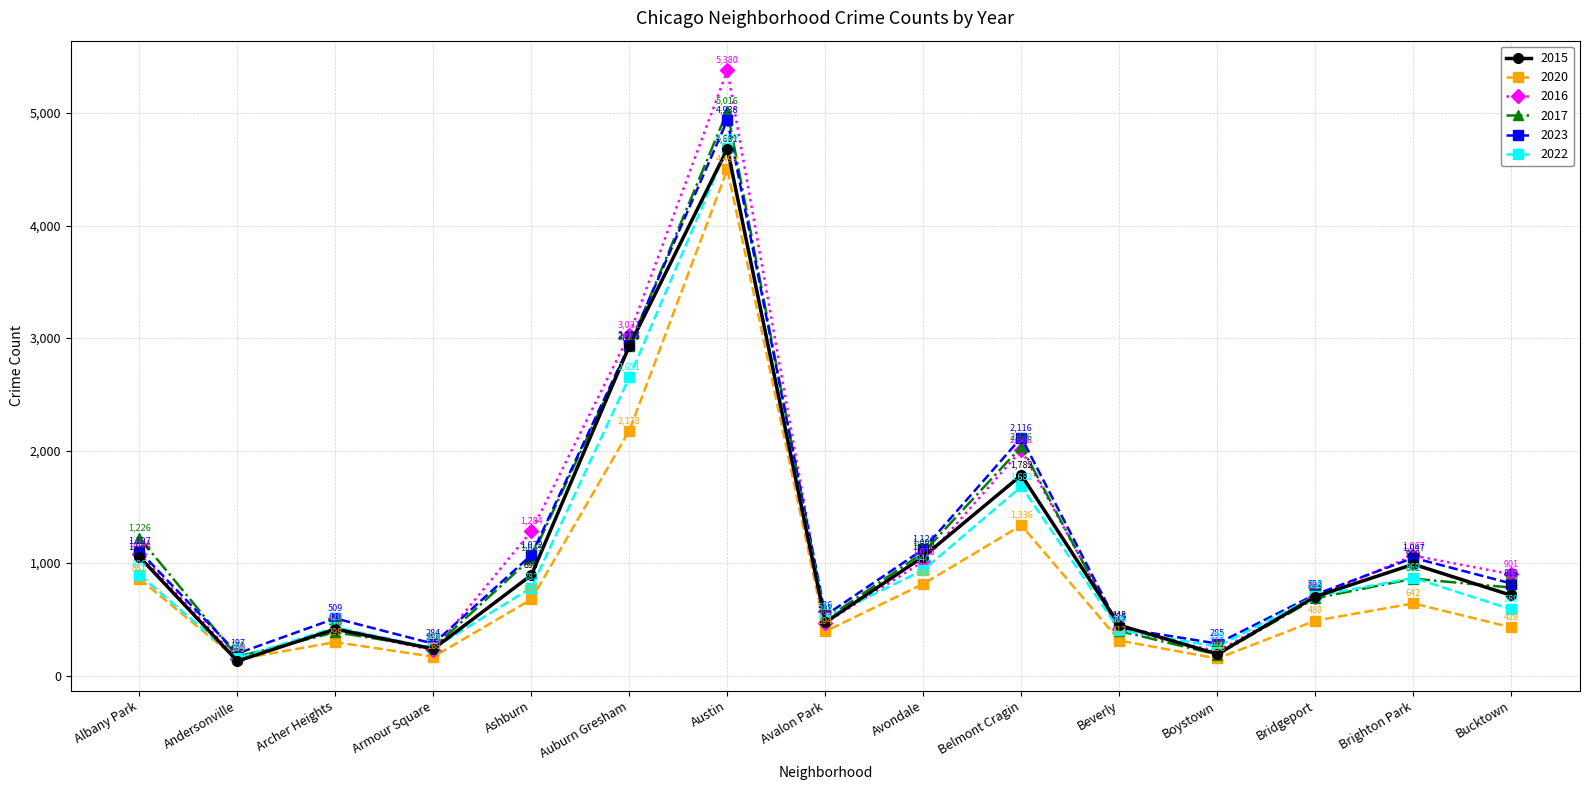

What is the difference between the 2020 values at Brighton Park and Armour Square?

474